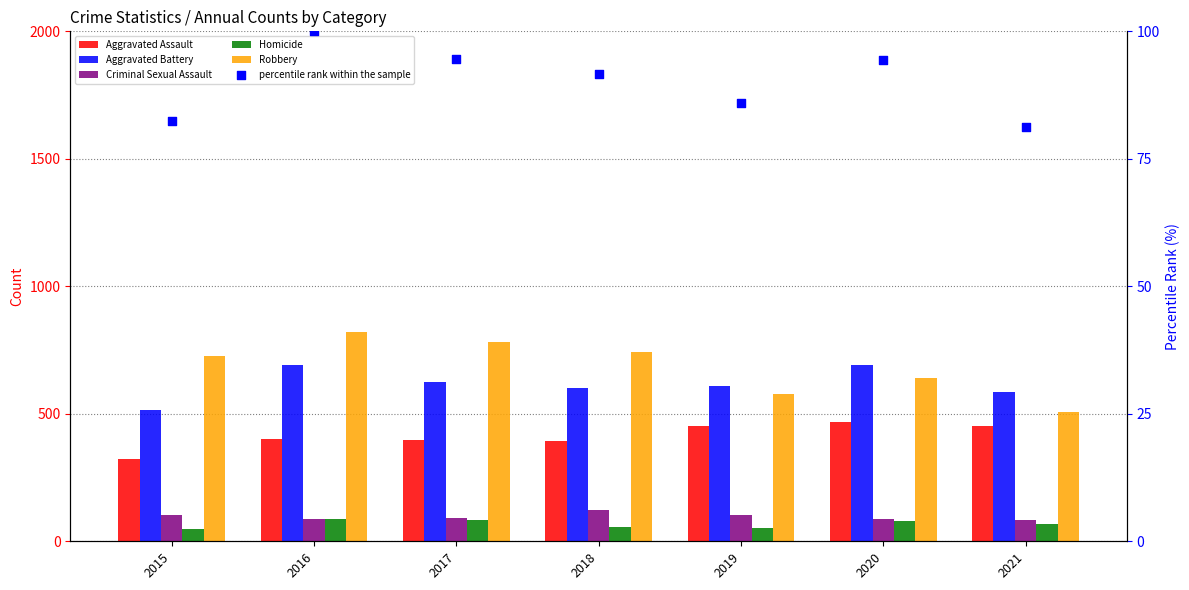

Is the value of Criminal Sexual Assault at 2020 greater than the value of Robbery at 2020?

No